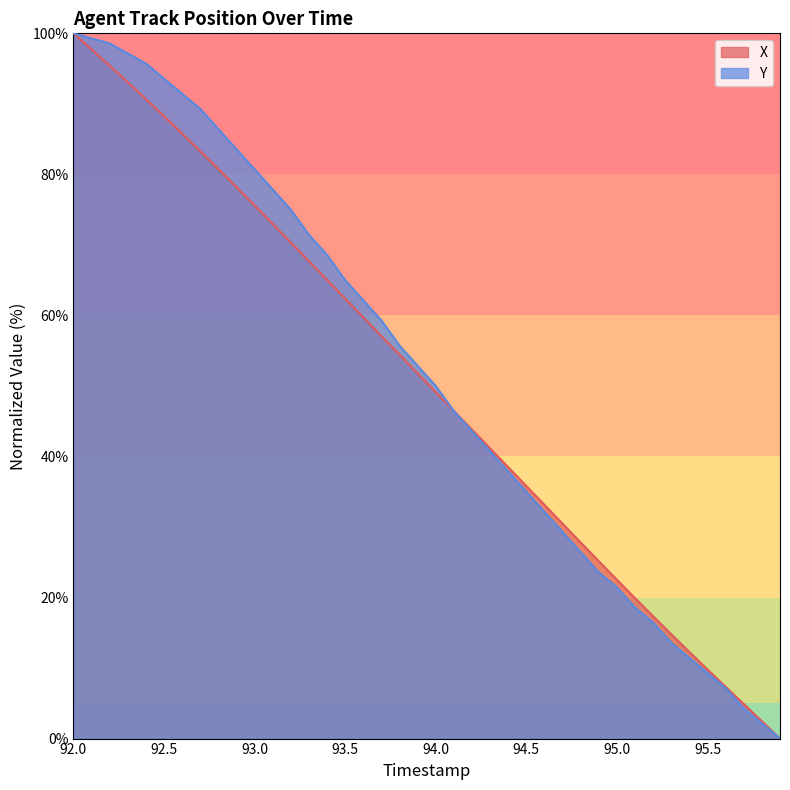

List the series in order of their overall mean, highest first.

Y, X